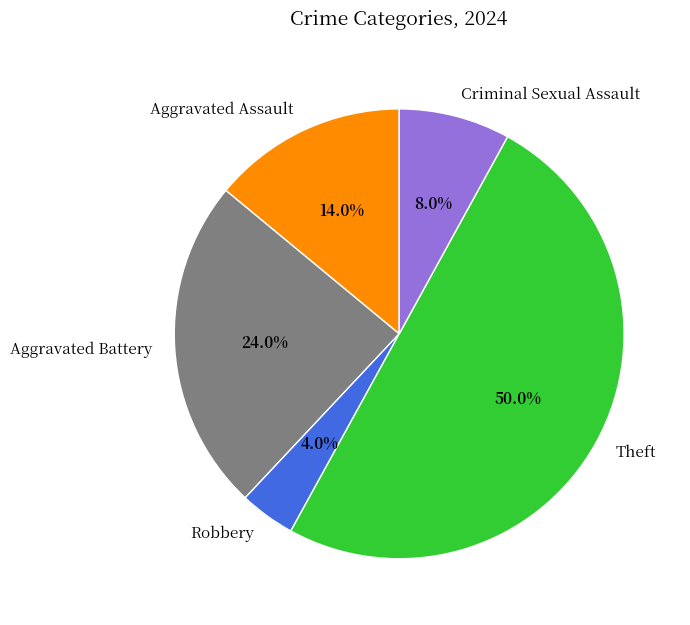

Which has a higher value, Aggravated Battery or Aggravated Assault?

Aggravated Battery